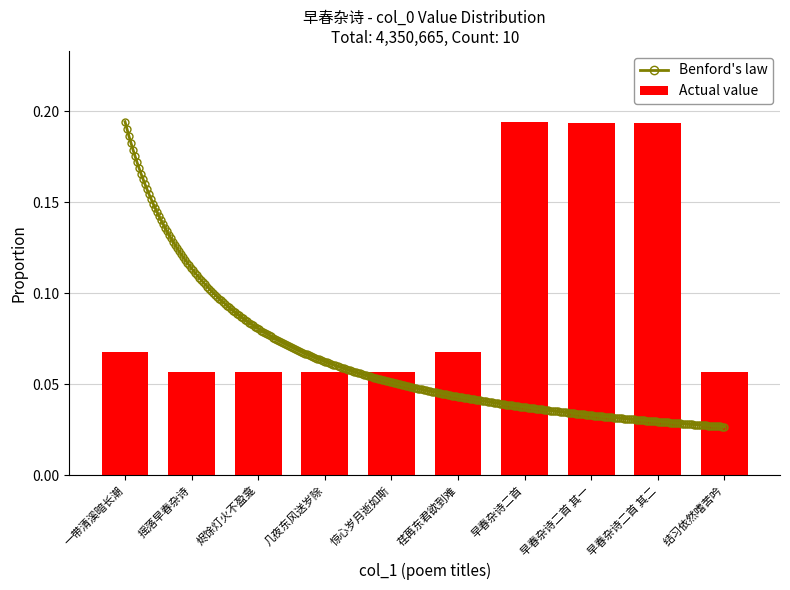

Are the bars horizontal?

No